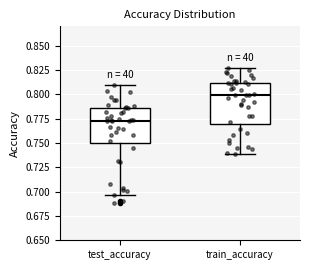

Which box's median line is the lowest?

test_accuracy